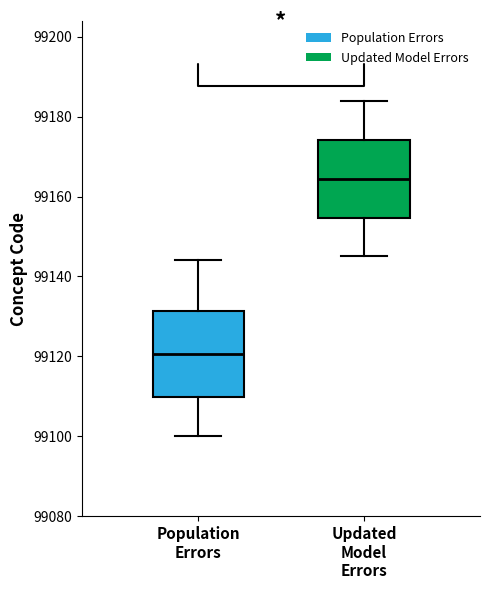

Which box is the tallest, from its lower edge to its upper edge?

Population Errors